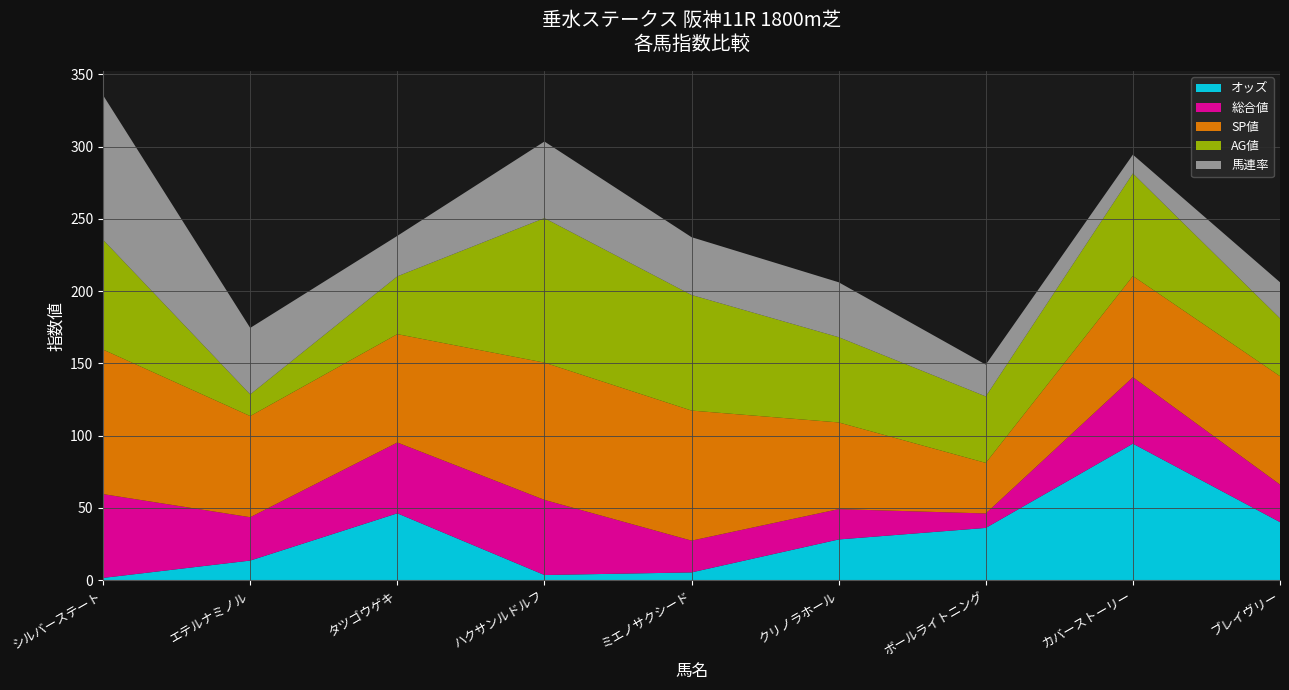

Reading left to right, extract all data points from this chart.

オッズ: シルバーステート=1.6	エテルナミノル=13.6	タツゴウゲキ=46.3	ハクサンルドルフ=3.6	ミエノサクシード=5.4	クリノラホール=28.2	ボールライトニング=36.2	カバーストーリー=94.5	ブレイヴリー=40.2
総合値: シルバーステート=58.0	エテルナミノル=30.0	タツゴウゲキ=49.0	ハクサンルドルフ=52.0	ミエノサクシード=22.0	クリノラホール=21.0	ボールライトニング=10.0	カバーストーリー=46.0	ブレイヴリー=26.0
SP値: シルバーステート=100.0	エテルナミノル=70.0	タツゴウゲキ=75.0	ハクサンルドルフ=95.0	ミエノサクシード=90.0	クリノラホール=60.0	ボールライトニング=35.0	カバーストーリー=70.0	ブレイヴリー=75.0
AG値: シルバーステート=76.0	エテルナミノル=15.0	タツゴウゲキ=40.0	ハクサンルドルフ=100.0	ミエノサクシード=80.0	クリノラホール=59.0	ボールライトニング=46.0	カバーストーリー=71.0	ブレイヴリー=40.0
馬連率: シルバーステート=100.0	エテルナミノル=46.0	タツゴウゲキ=28.0	ハクサンルドルフ=53.0	ミエノサクシード=40.0	クリノラホール=38.0	ボールライトニング=22.0	カバーストーリー=13.0	ブレイヴリー=25.0